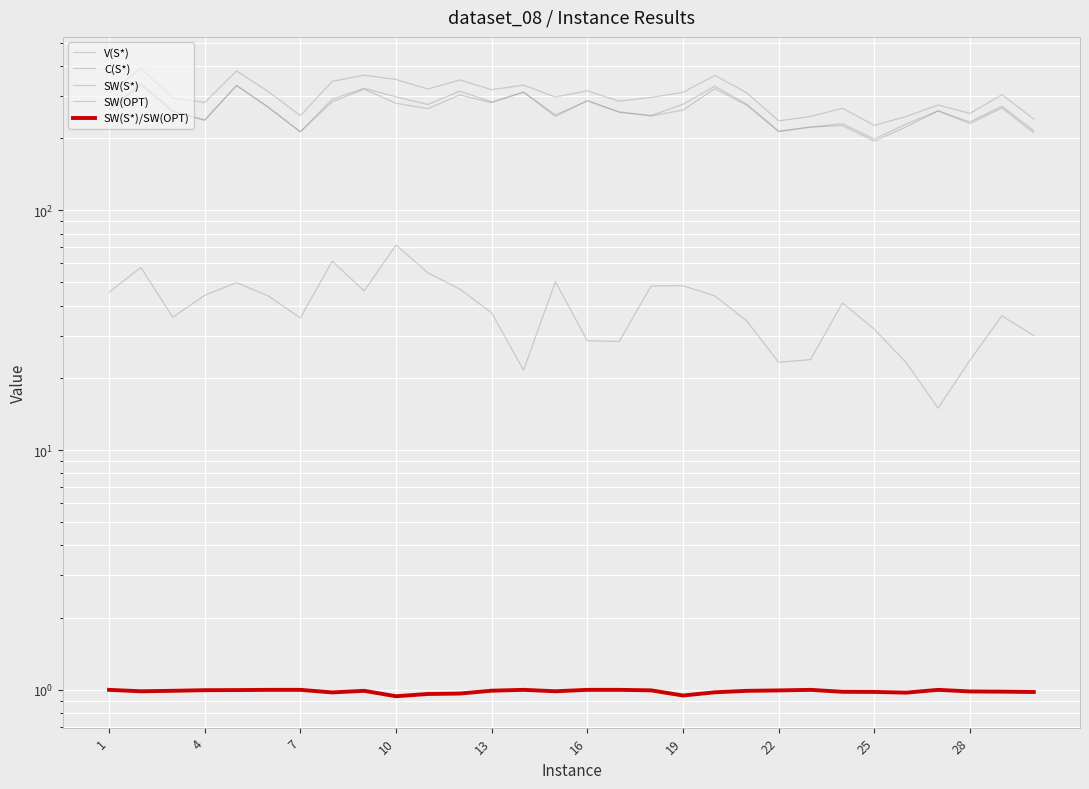

True or false: V(S*) has more than 1 points higher than both neighbors.

True